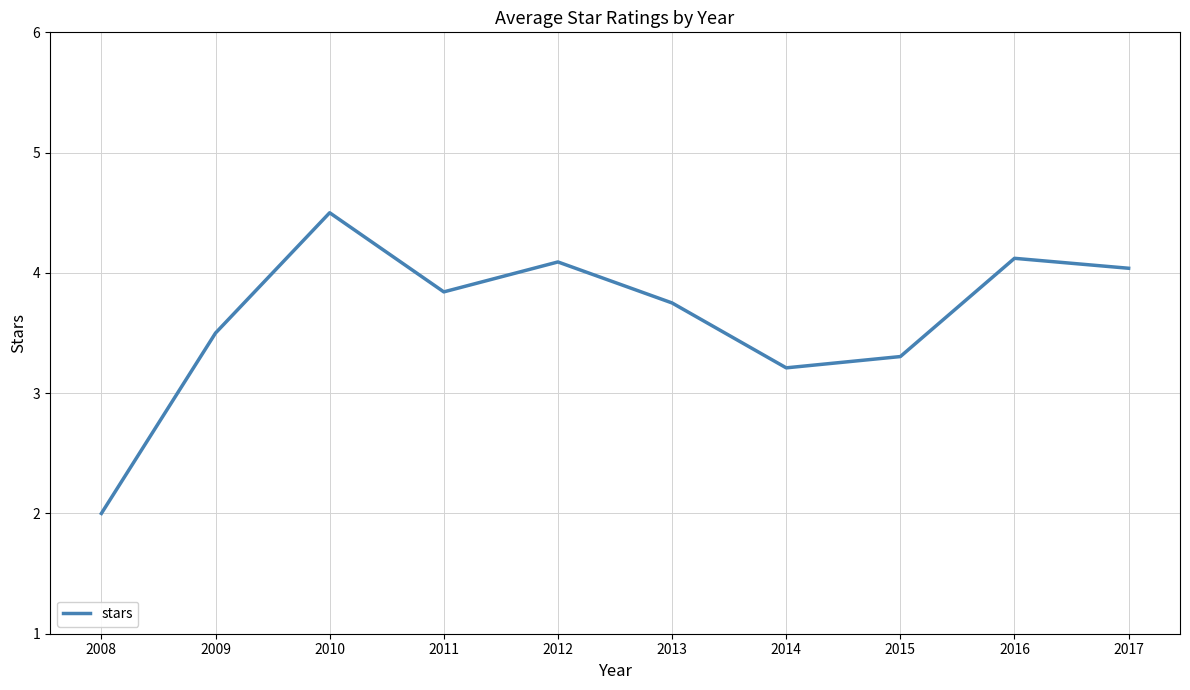

Is it true that the value at 2008 is 2.6?

False